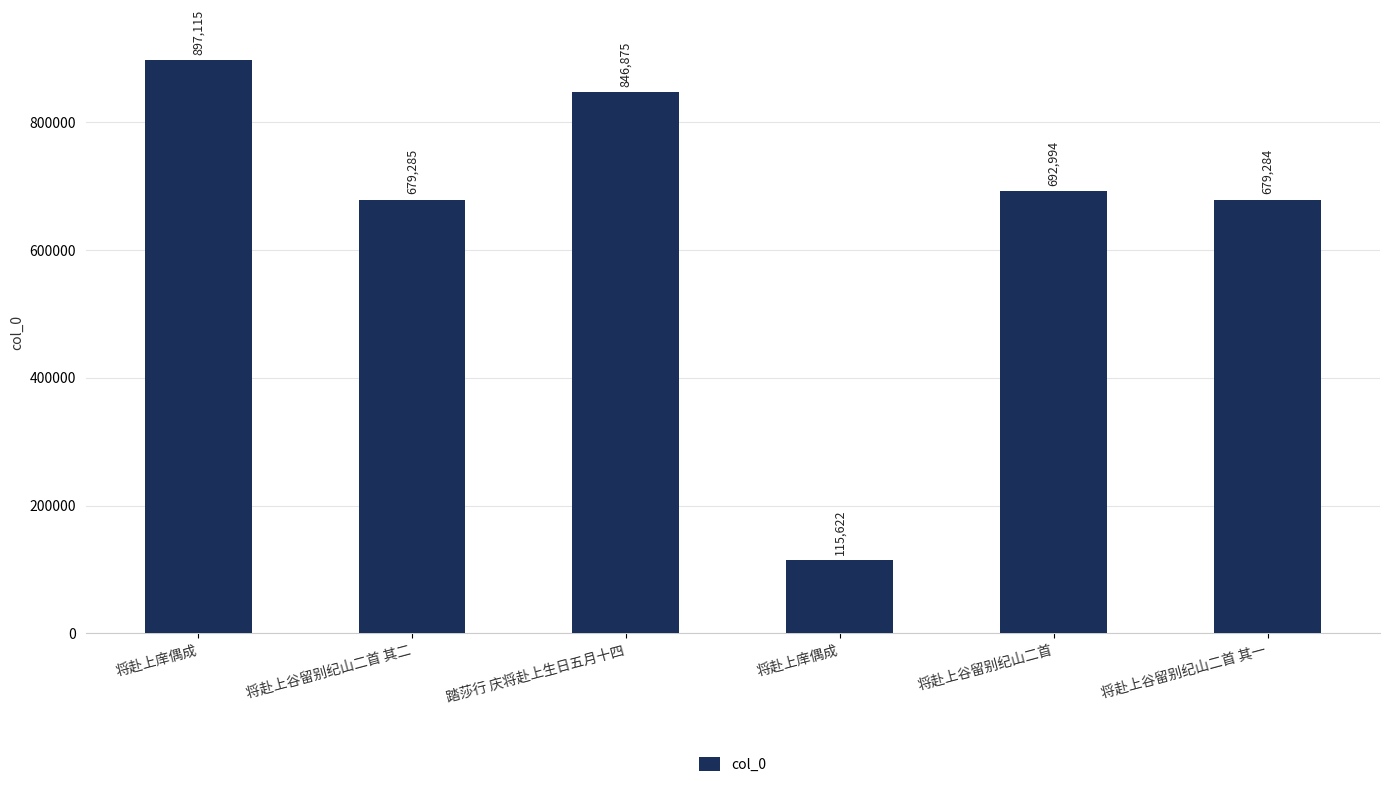

What is the difference between the values at 将赴上谷留别纪山二首 其一 and 将赴上庠偶成?

563662